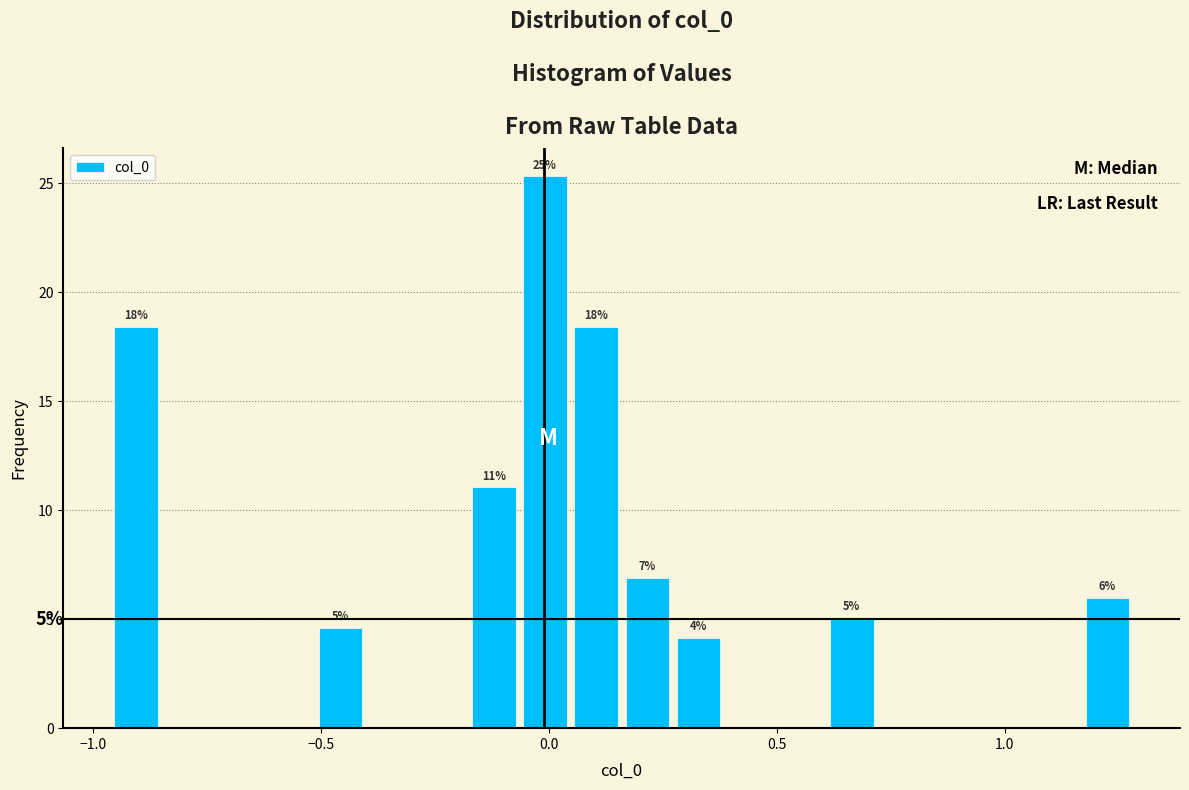

Read against the x-axis, roughly where is the centre of the tallest bar?

0.00